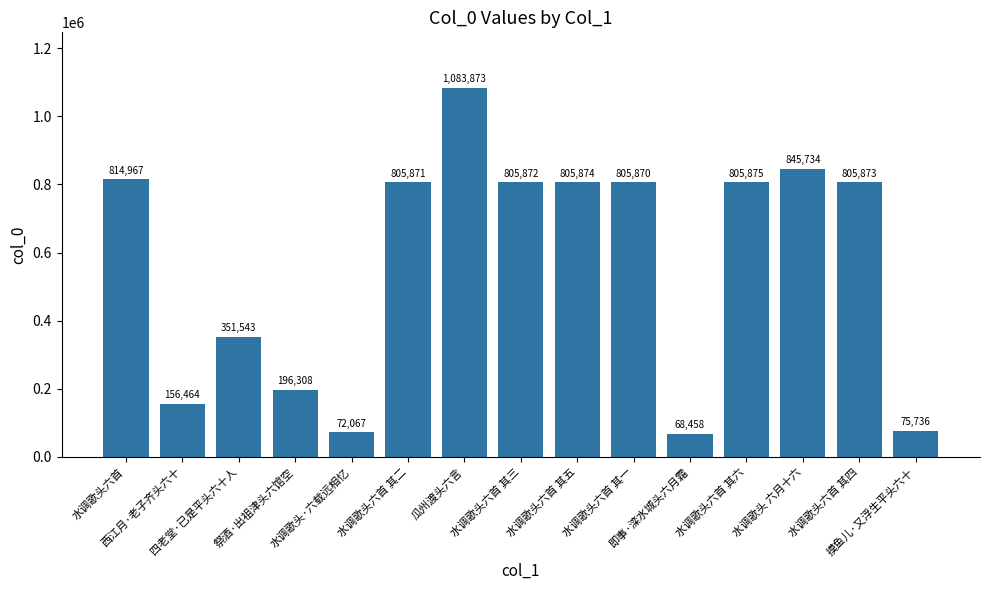

True or false: the data shows 447328 at 水调歌头六首 其三.

False